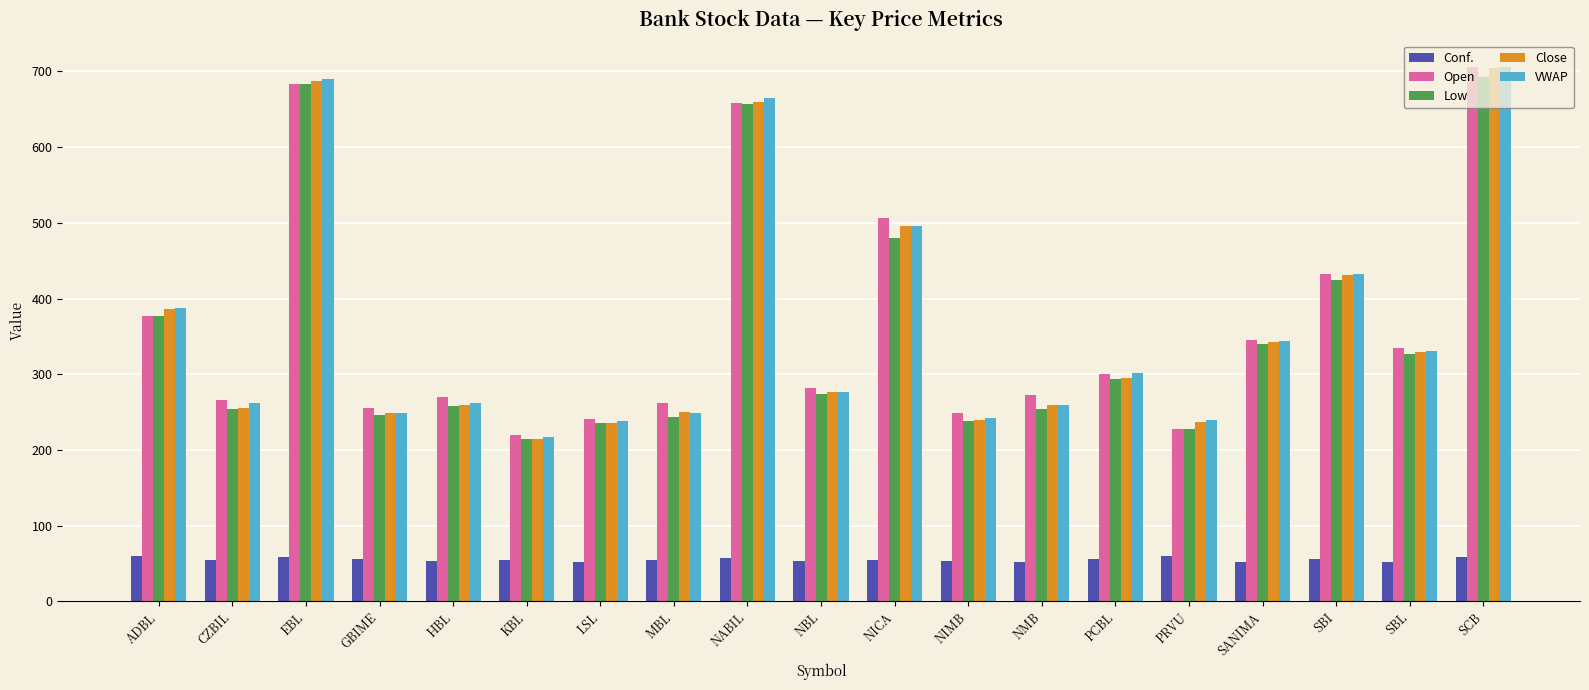

Between CZBIL and SCB, which series saw the biggest shift?

Close